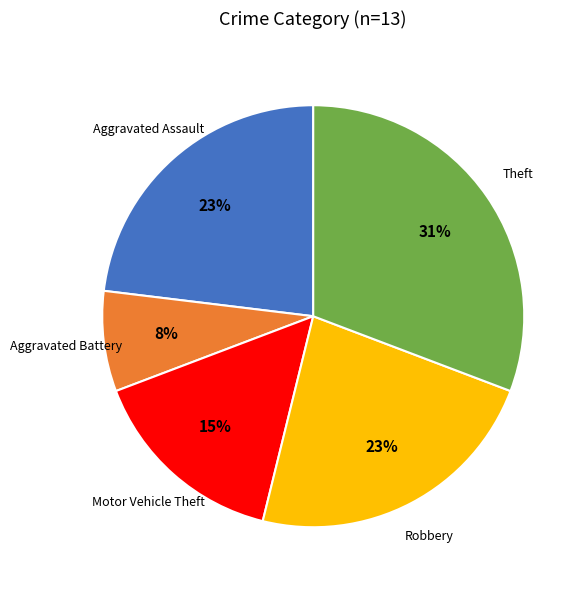

How many segments does this pie chart have?

5